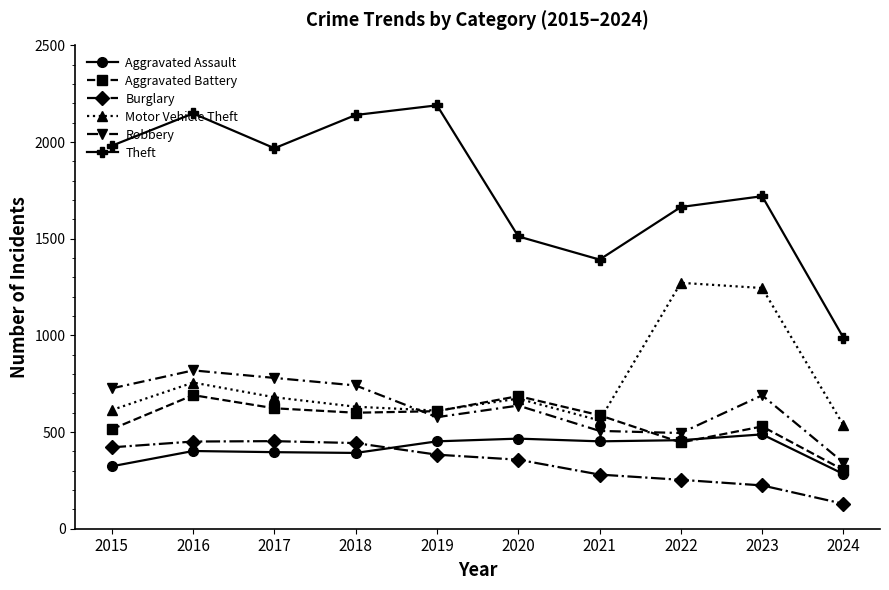

At how many categories does at least one series exceed 786?

10